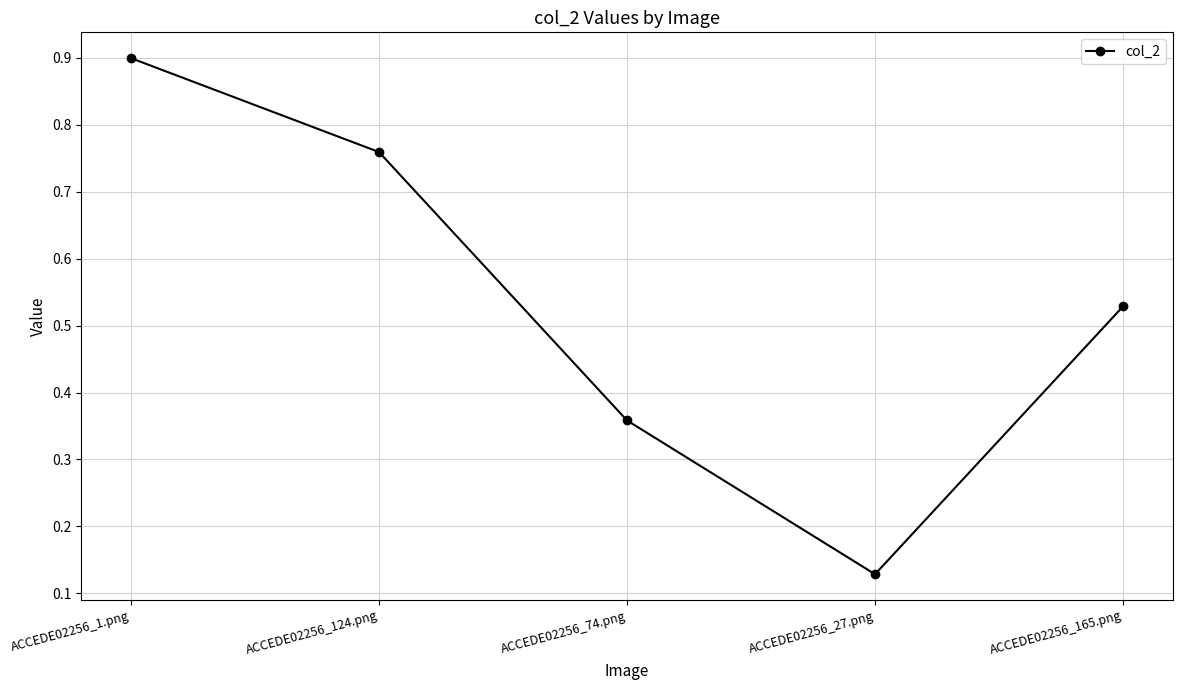

At which category does the chart reach its peak across all series?

ACCEDE02256_1.png